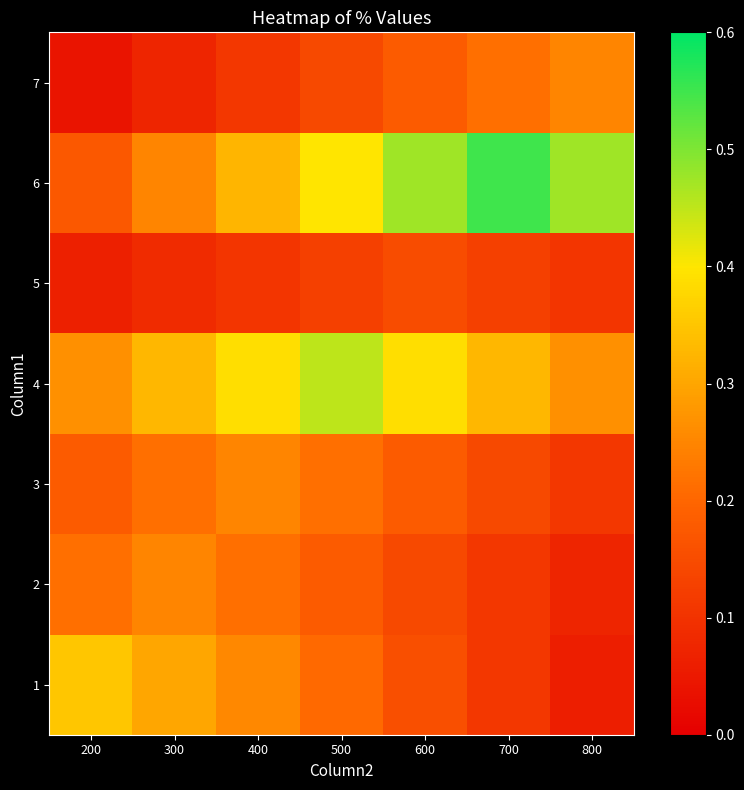

Reading left to right, extract all data points from this chart.

1: 200=0.3	300=0.3	400=0.3	500=0.2	600=0.2	700=0.1	800=0.1
2: 200=0.2	300=0.2	400=0.2	500=0.2	600=0.1	700=0.1	800=0.1
3: 200=0.2	300=0.2	400=0.2	500=0.2	600=0.2	700=0.1	800=0.1
4: 200=0.3	300=0.3	400=0.4	500=0.5	600=0.4	700=0.3	800=0.3
5: 200=0.1	300=0.1	400=0.1	500=0.1	600=0.2	700=0.1	800=0.1
6: 200=0.2	300=0.2	400=0.3	500=0.4	600=0.5	700=0.6	800=0.5
7: 200=0.0	300=0.1	400=0.1	500=0.1	600=0.2	700=0.2	800=0.2